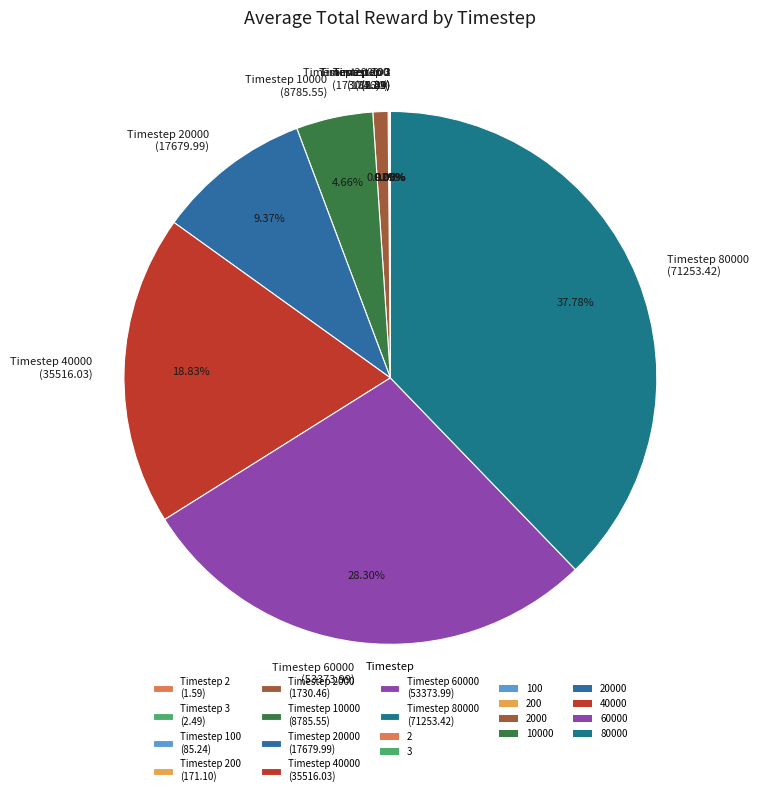

Does any single category account for the majority?

No